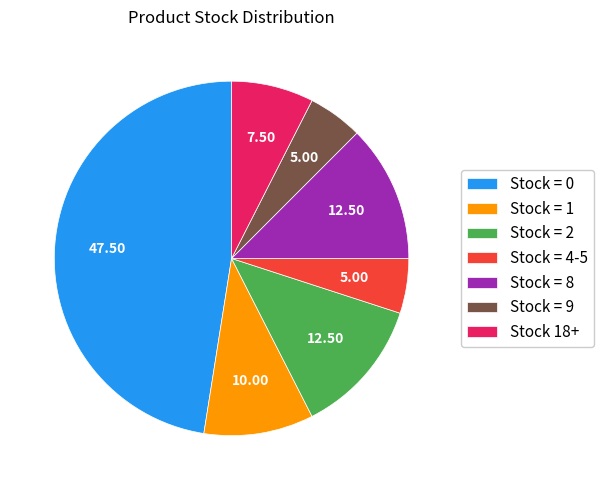

What is the ratio of the value at Stock = 8 to the value at Stock = 4-5?

2.5